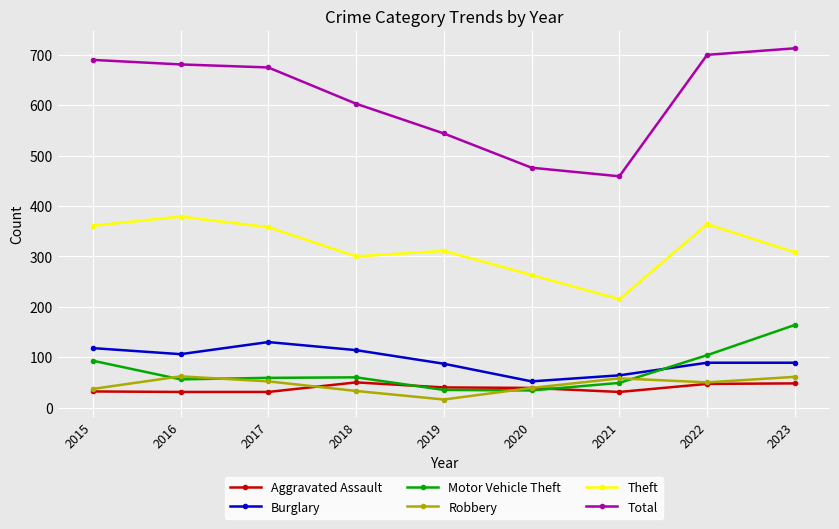

Which series has the widest spread of values?

Total